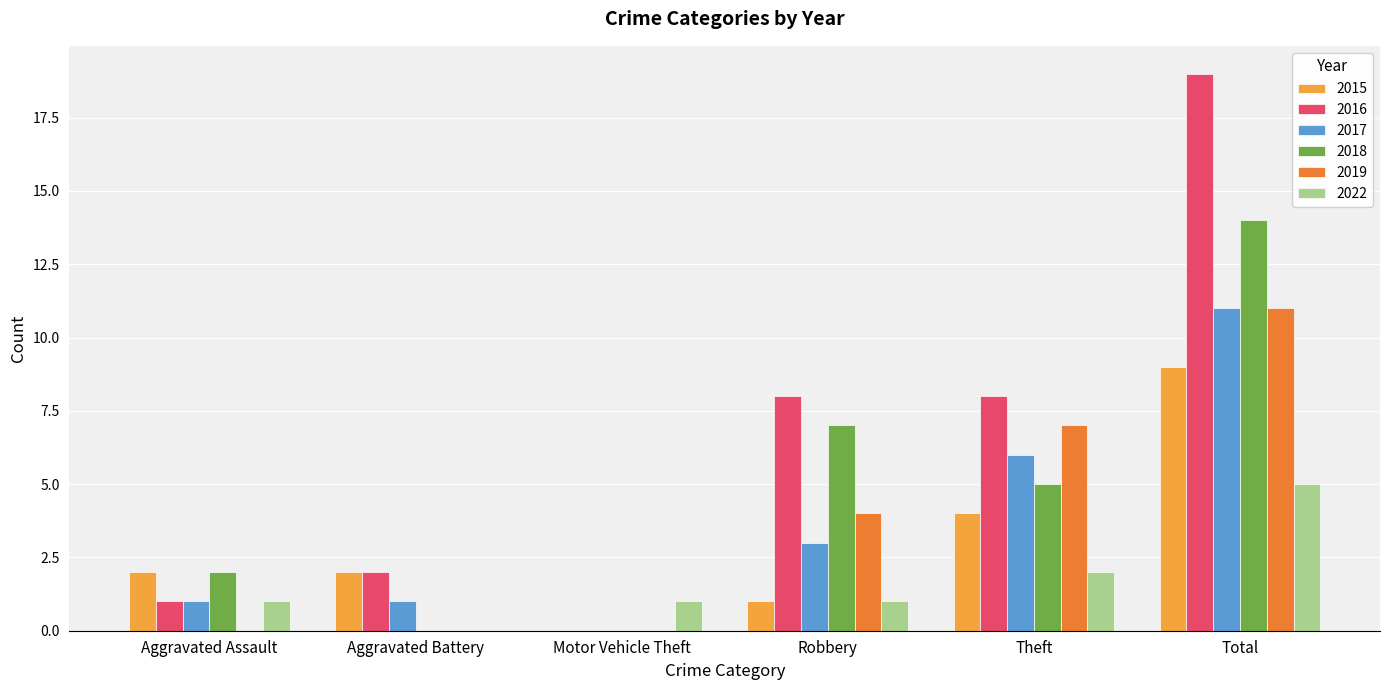

Is it true that 2019 equals 4 at Aggravated Battery?

False